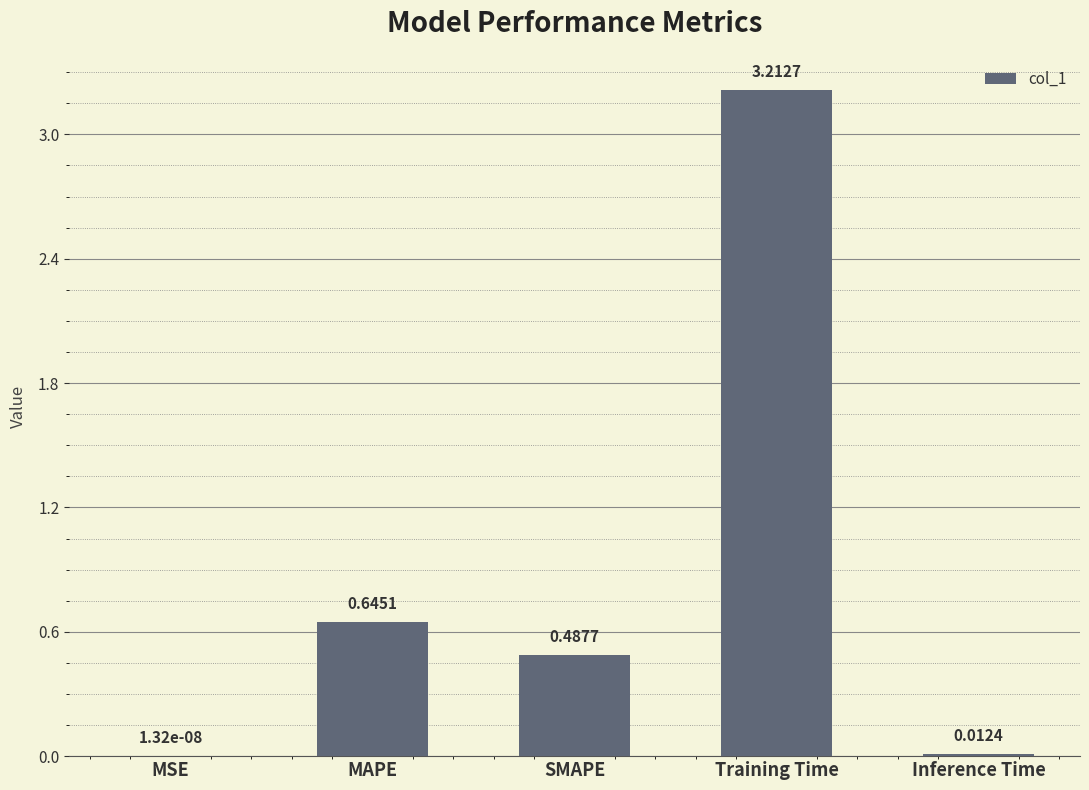

What is the sum of the values at SMAPE and Training Time?

3.7